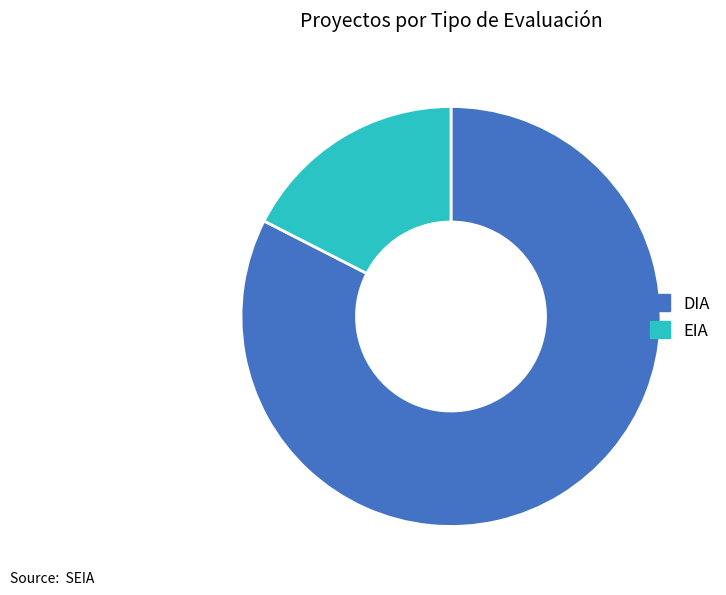

Which has a higher value, EIA or DIA?

DIA